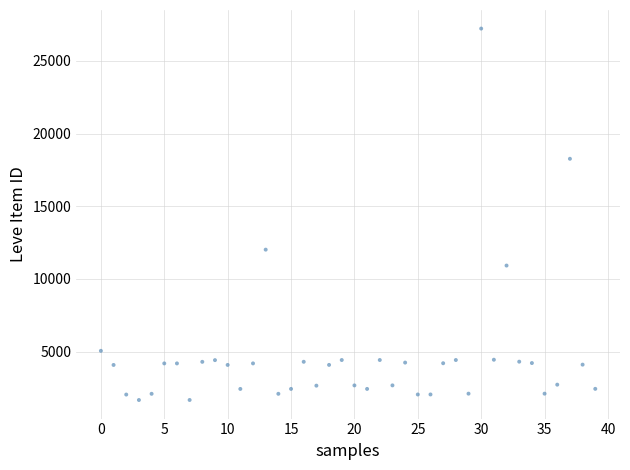

What Y value in the scatter plot is closest to 14448?

12018